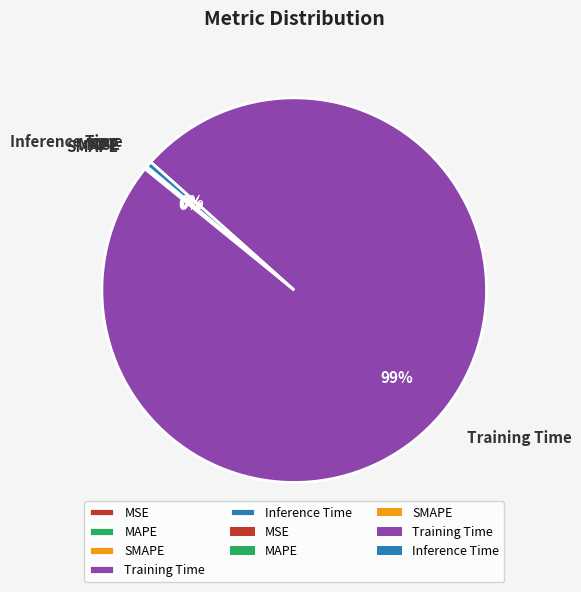

Is the sum of Inference Time and Training Time greater than half?

Yes